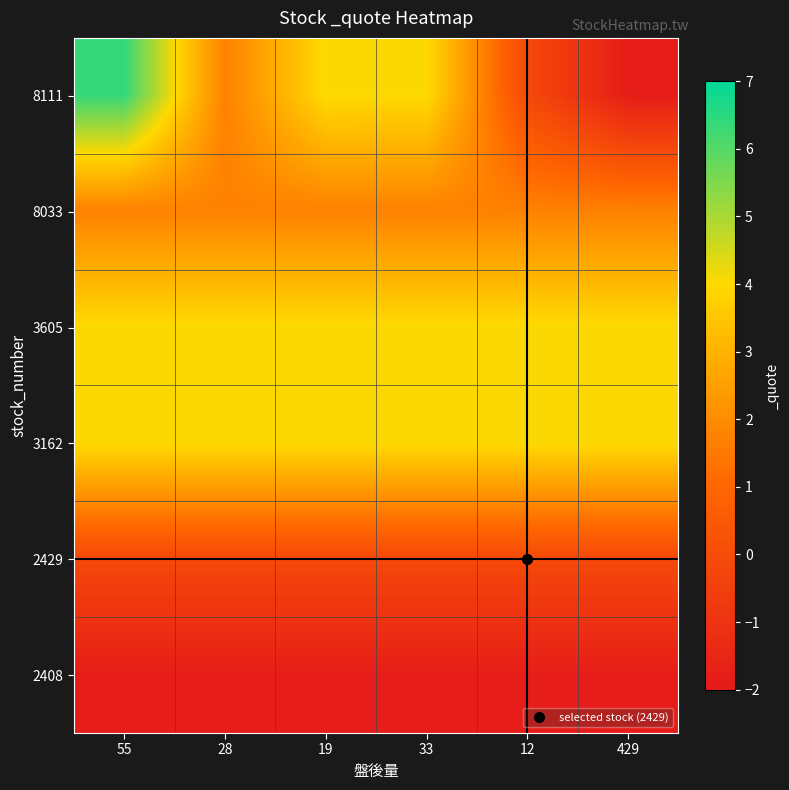

Reading right to left, extract all data points from this chart.

row_0: -1.8	-0.1	4.0	4.0	1.7	6.4
row_1: 1.7	1.7	1.7	1.7	1.7	1.7
row_2: 4.0	4.0	4.0	4.0	4.0	4.0
row_3: 4.0	4.0	4.0	4.0	4.0	4.0
row_4: -0.1	-0.1	-0.1	-0.1	-0.1	-0.1
row_5: -1.8	-1.8	-1.8	-1.8	-1.8	-1.8